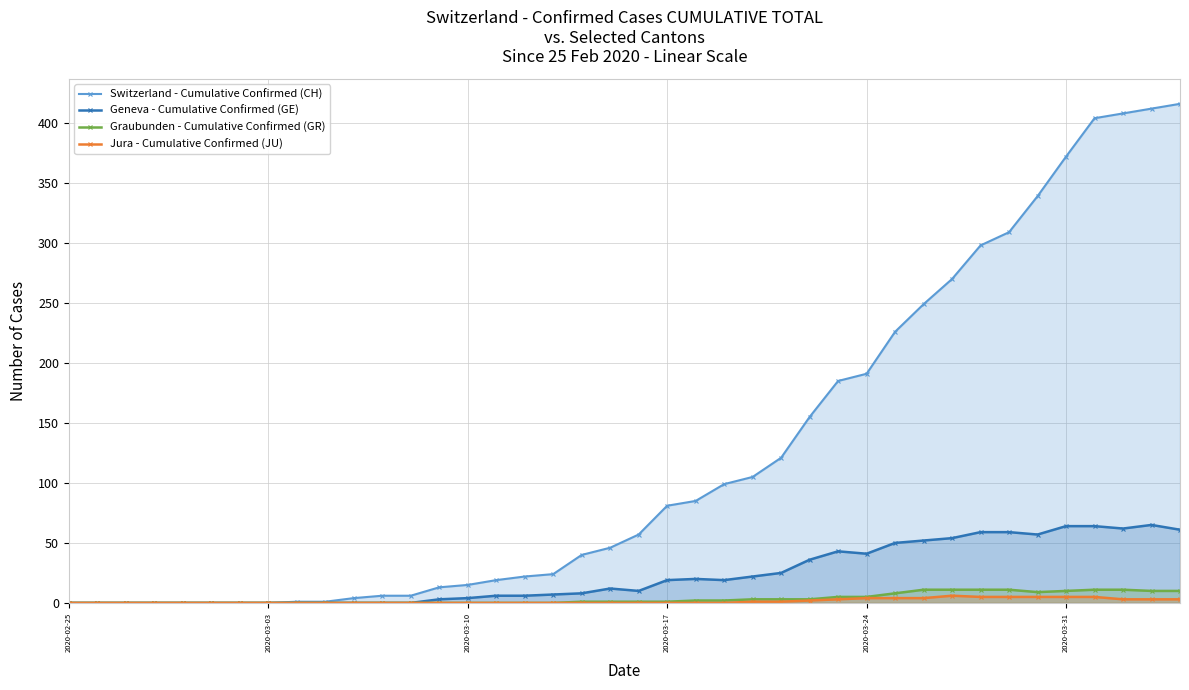

True or false: Geneva - Cumulative Confirmed (GE) has more than 1 interior local peaks.

True